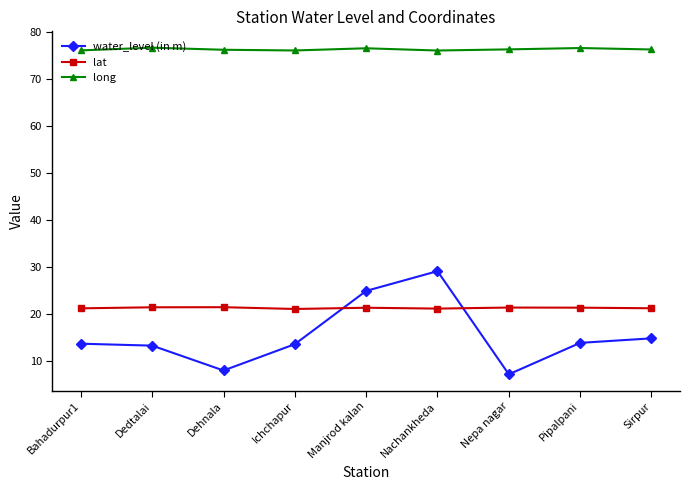

At which category is the sum across all series the highest?

Nachankheda